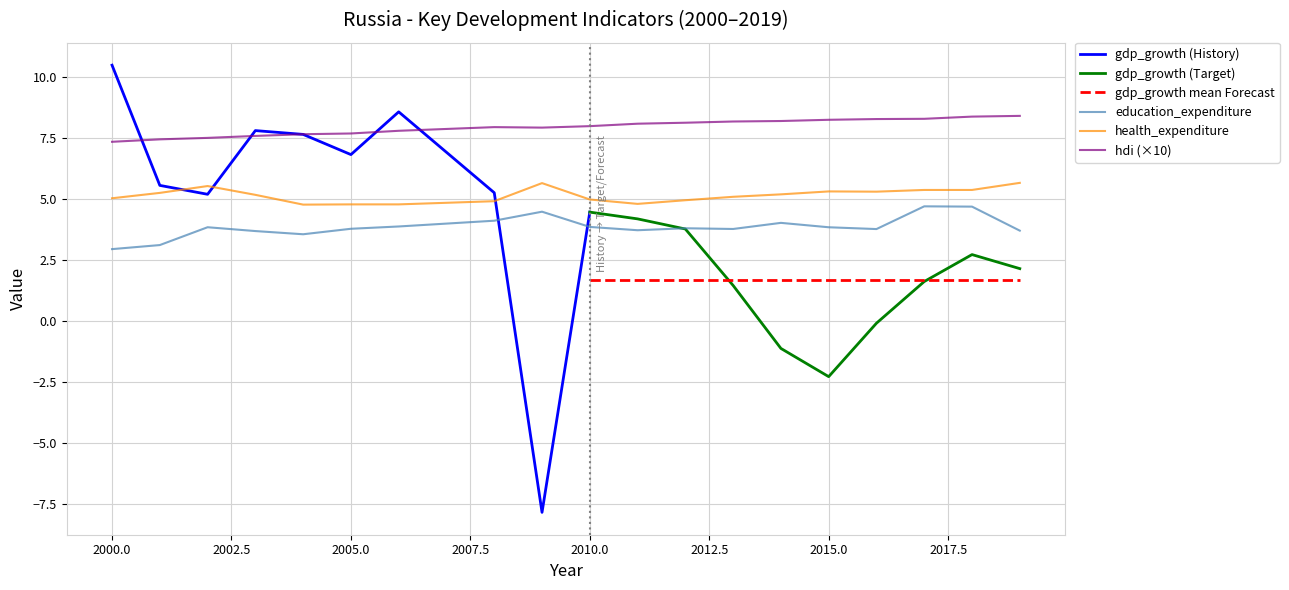

True or false: hdi and health_expenditure cross at least once.

False